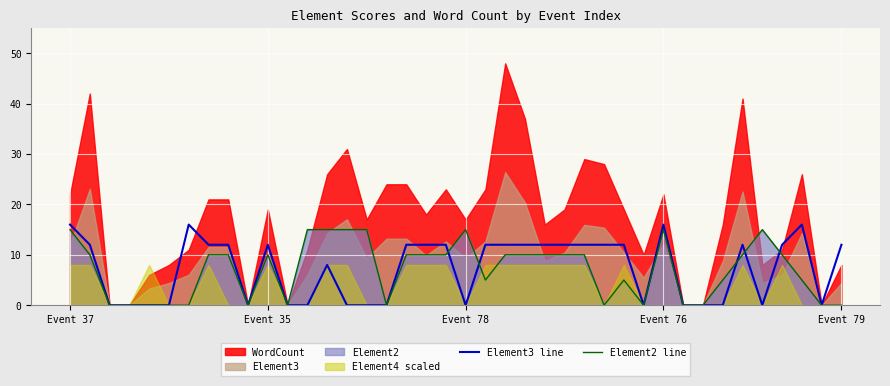

In Element3 line, how many points are higher than both neighbors (excluding endpoints)?

6